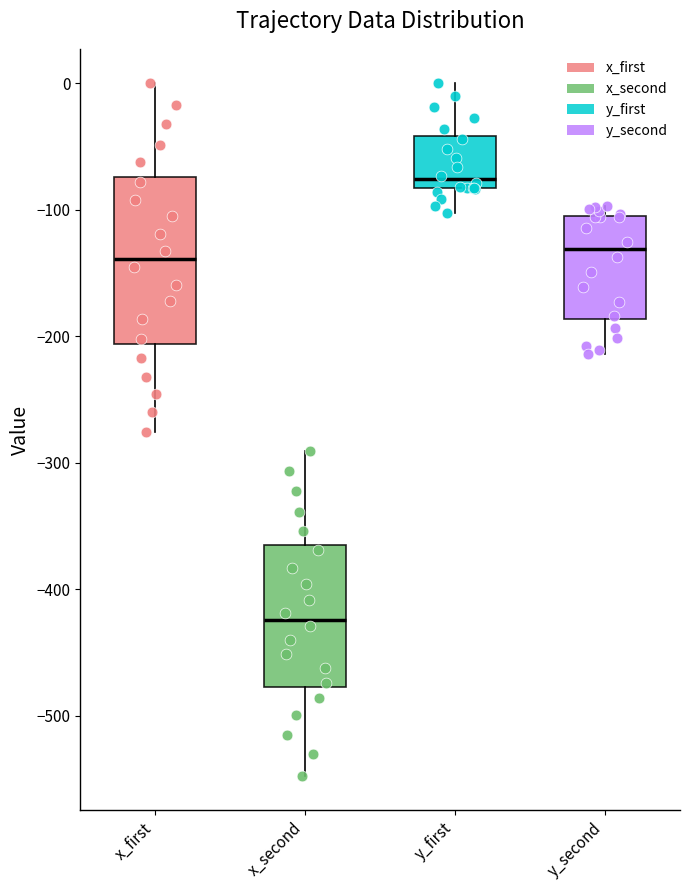

Where does the lower whisker of the box for x_second end on the y-axis? The values are not printed on the chart, so give them approximately, as read against the axis.

-550